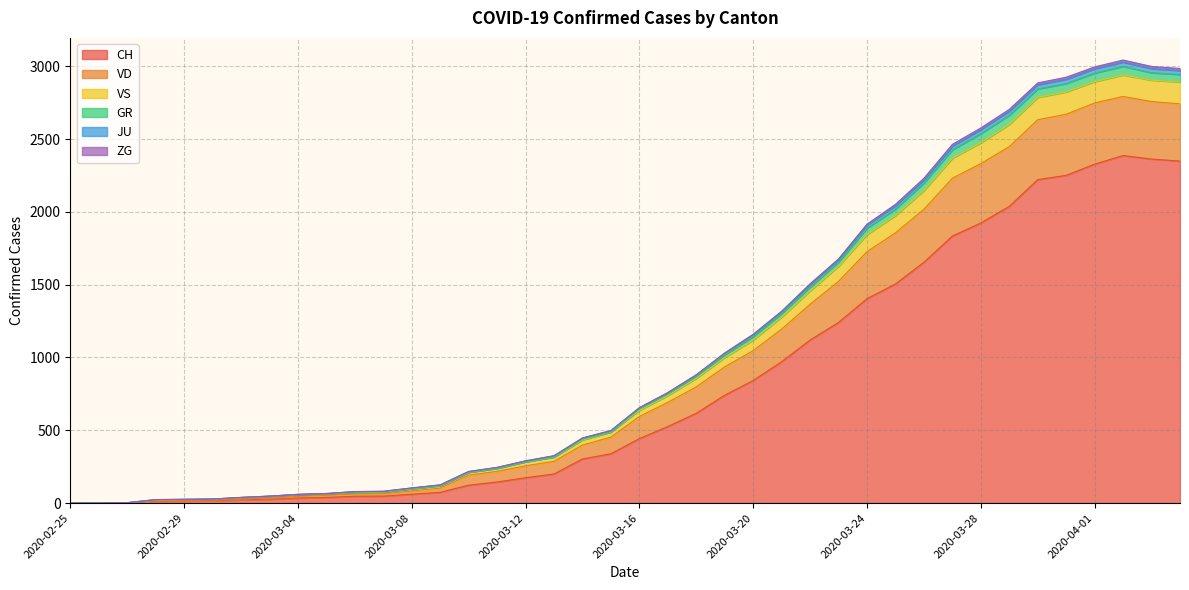

What is the label of the 26th point from the right?

2020-03-10